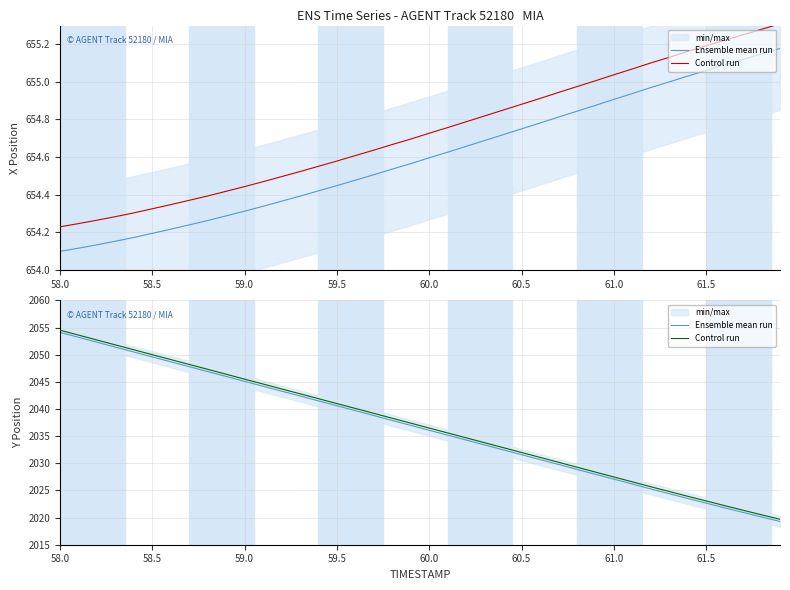

How many lines are shown in the chart?

2